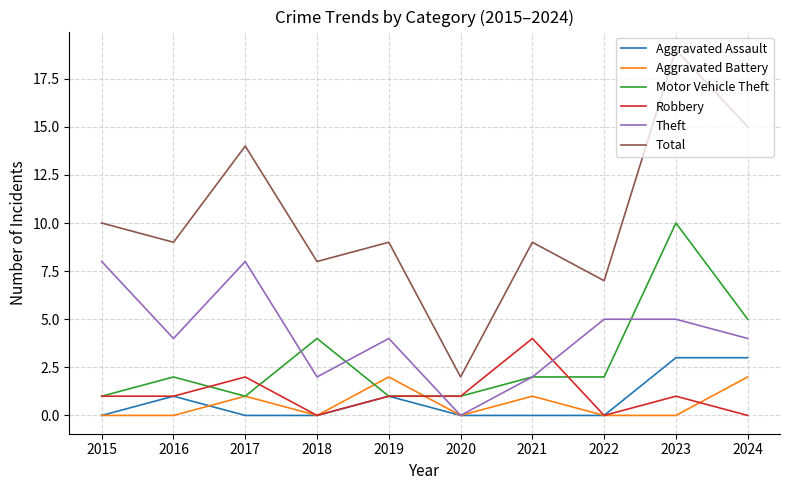

Where is Robbery nearest to the value 2?

2017